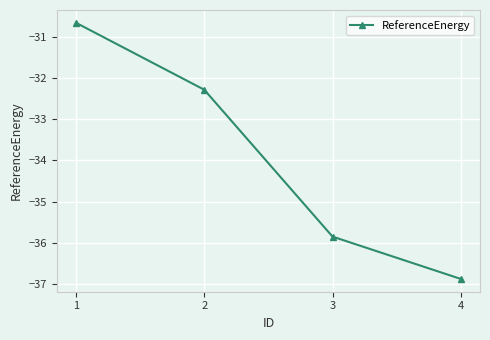

What is the maximum value shown in the chart?

-30.7